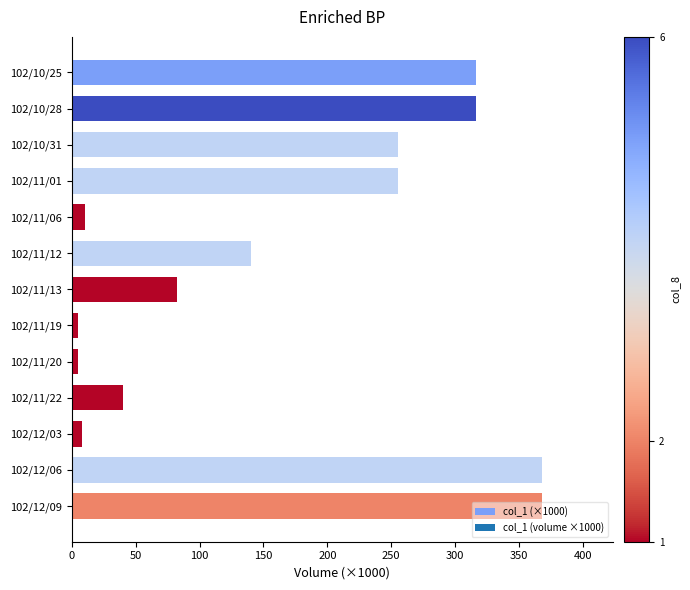

How many bars are there in total?

13